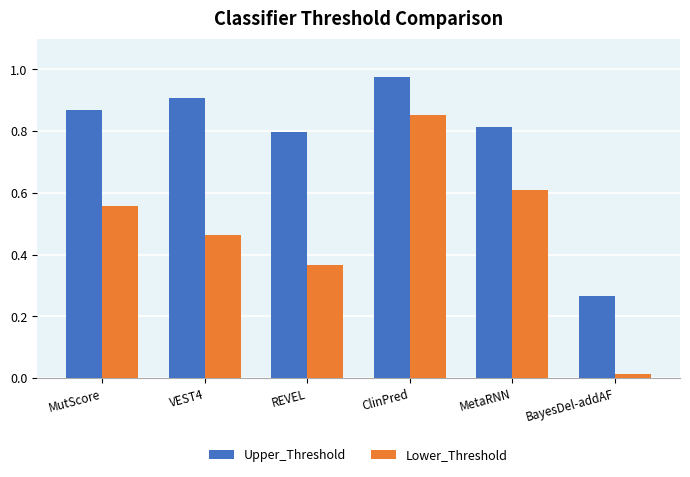

At which category does the chart reach its peak across all series?

ClinPred